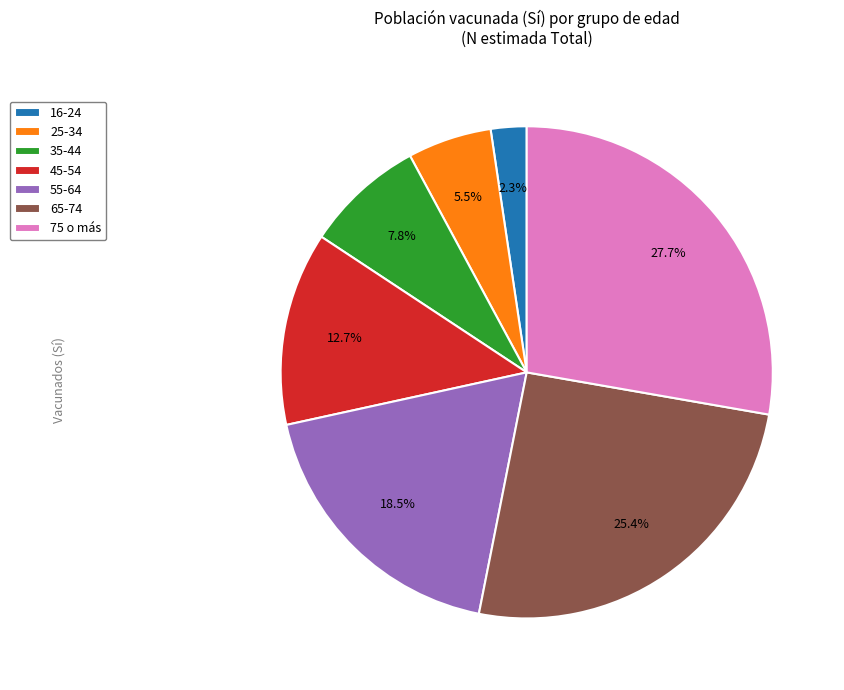

What percentage is the 75 o más slice, to the nearest percent?

28%